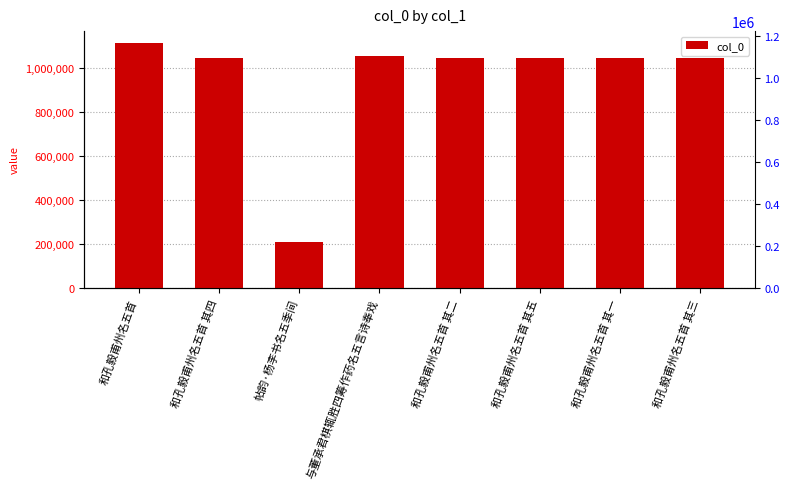

Reading left to right, what are all the values shown in this chart?

和孔毅甫州名五首=1110187	和孔毅甫州名五首 其四=1045784	帖韵·杨李书名五季间=206072	与董承君棋辄胜四筹作药名五言诗奉戏=1054496	和孔毅甫州名五首 其二=1045782	和孔毅甫州名五首 其五=1045785	和孔毅甫州名五首 其一=1045781	和孔毅甫州名五首 其三=1045783